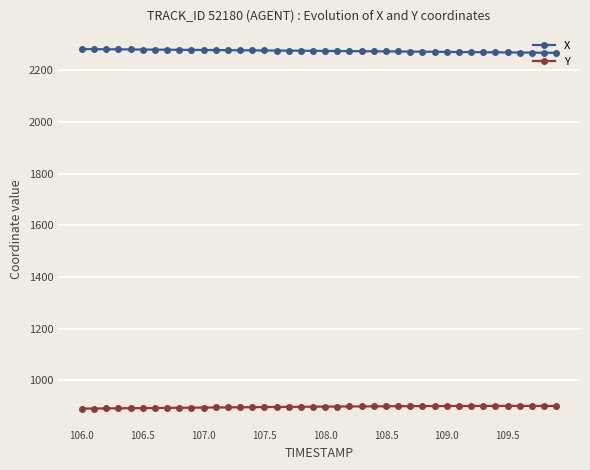

List the series in order of their overall mean, lowest first.

Y, X